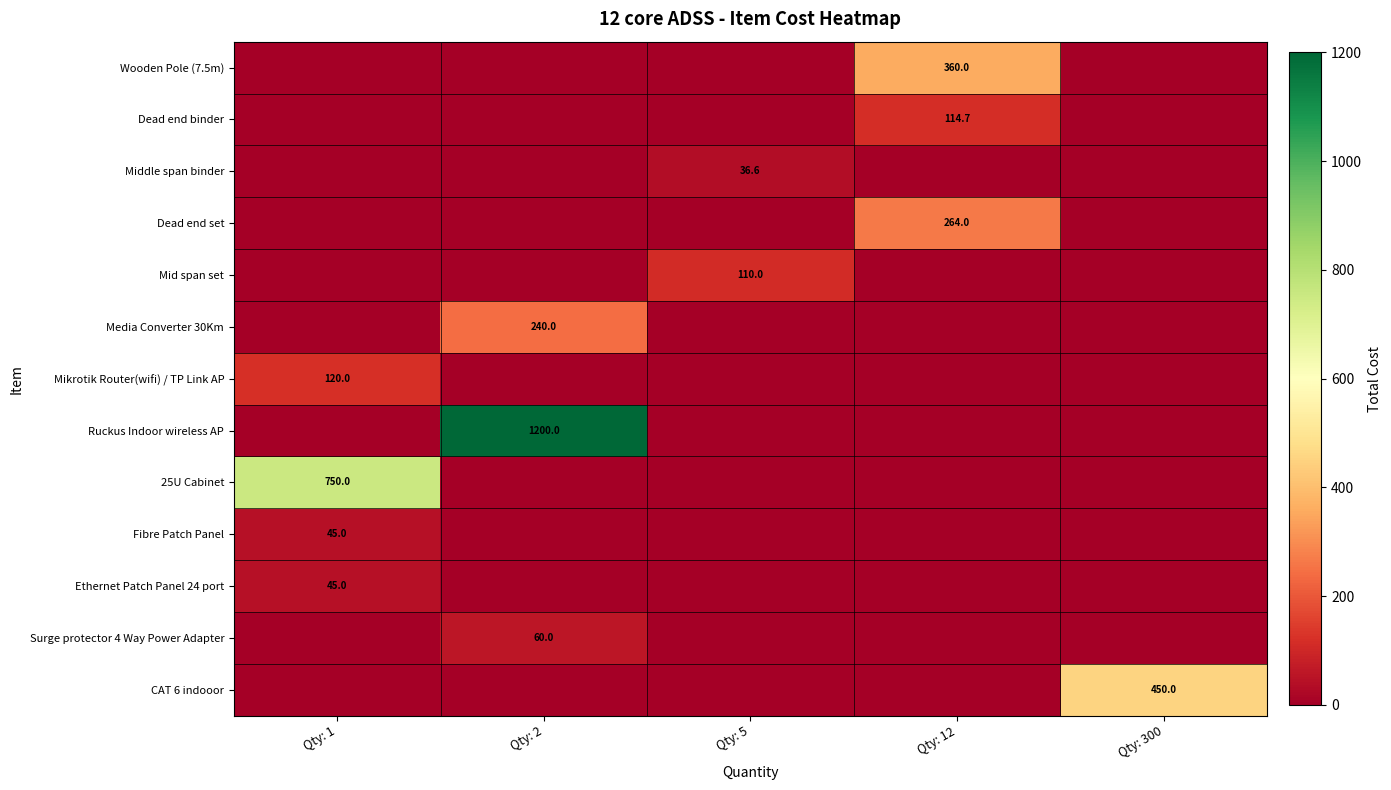

The value of 25U Cabinet at Qty: 1 is 1215.6. True or false?

False